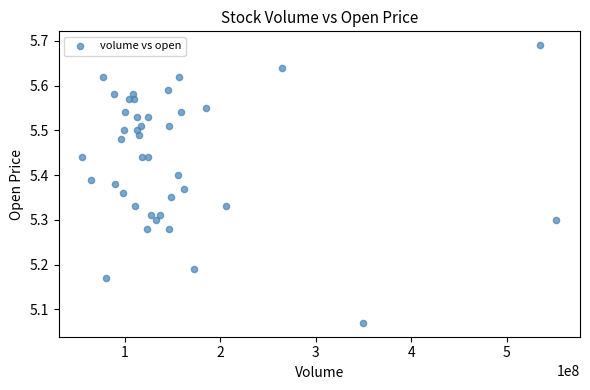

What is the range of Y values (max minus min)?

0.6